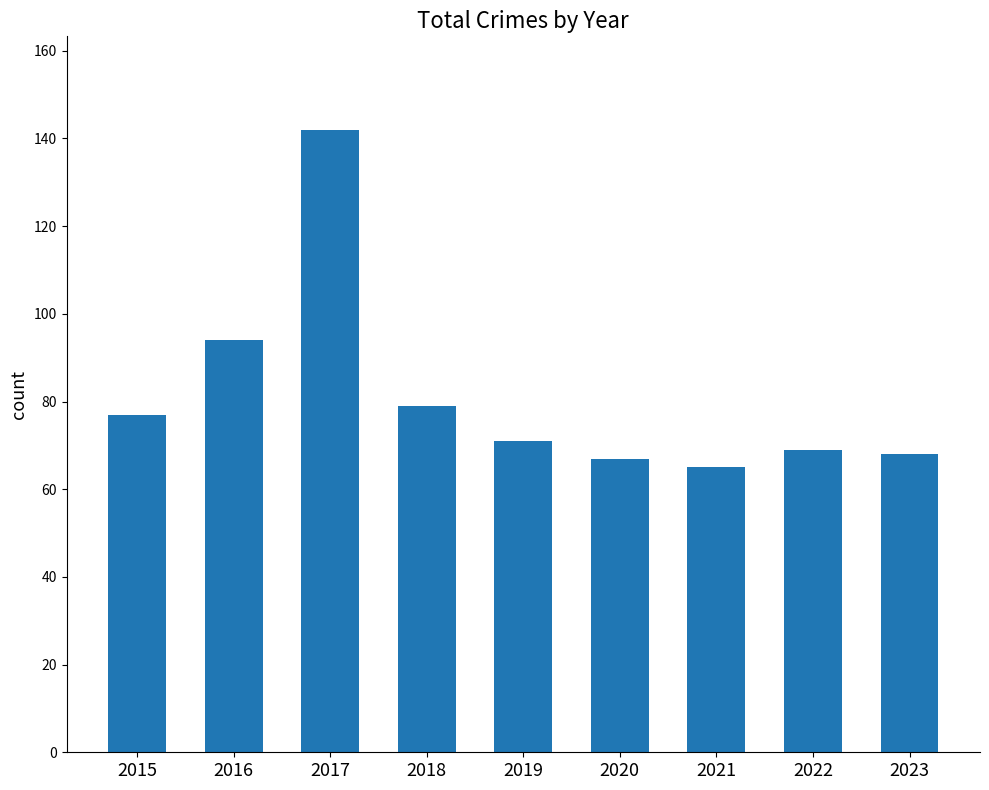

Reading right to left, transcribe all the data shown in this chart.

68	69	65	67	71	79	142	94	77